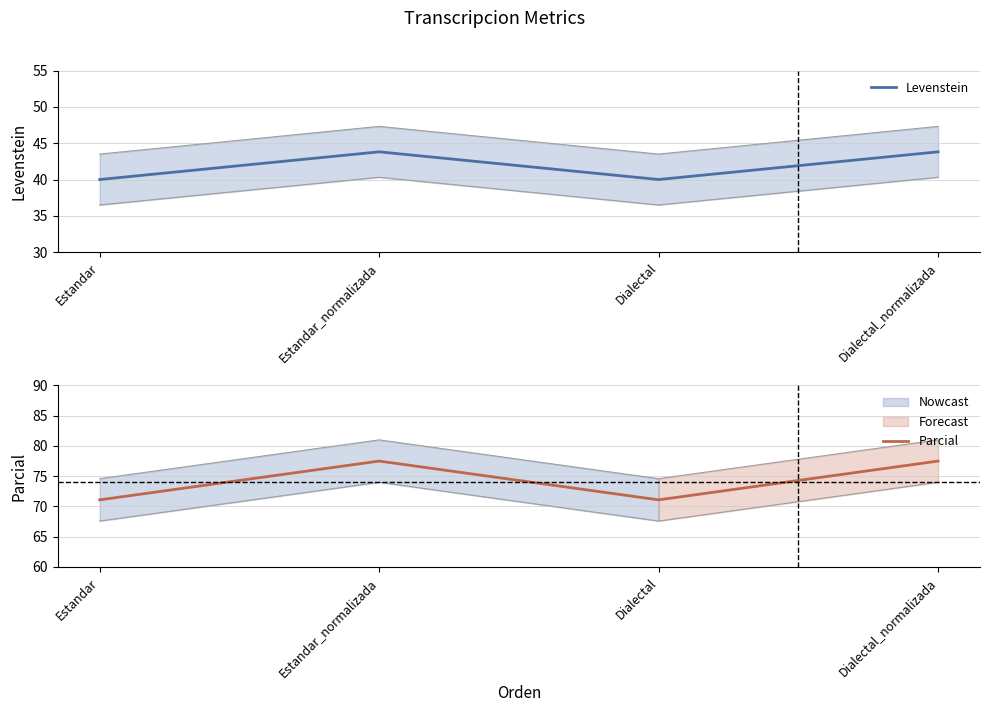

What is the difference between the maximum and second lowest values in the Parcial series?

6.4